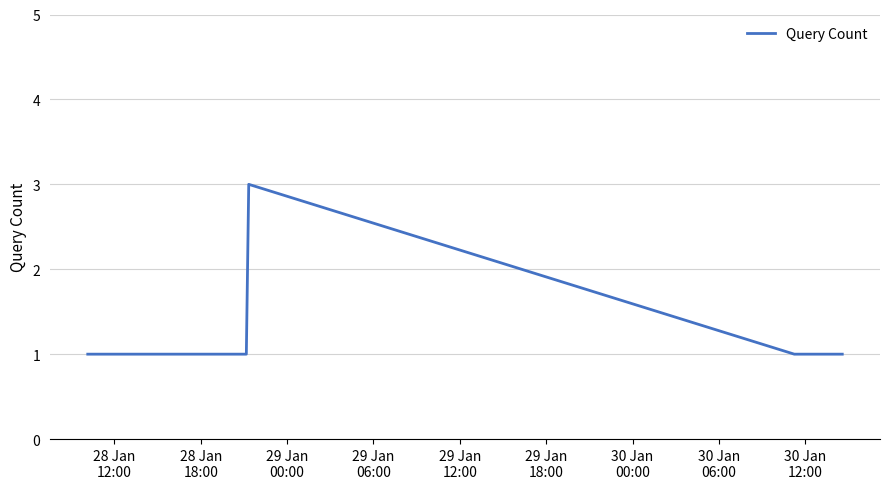

How many series are shown in this chart?

1